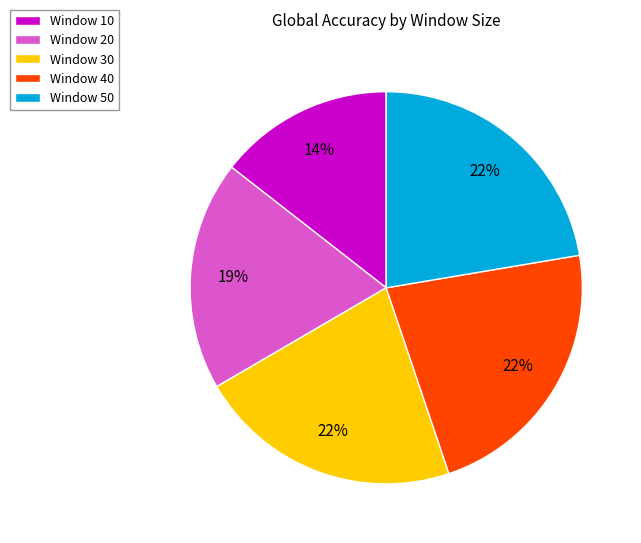

Which has a higher value, Window 50 or Window 10?

Window 50